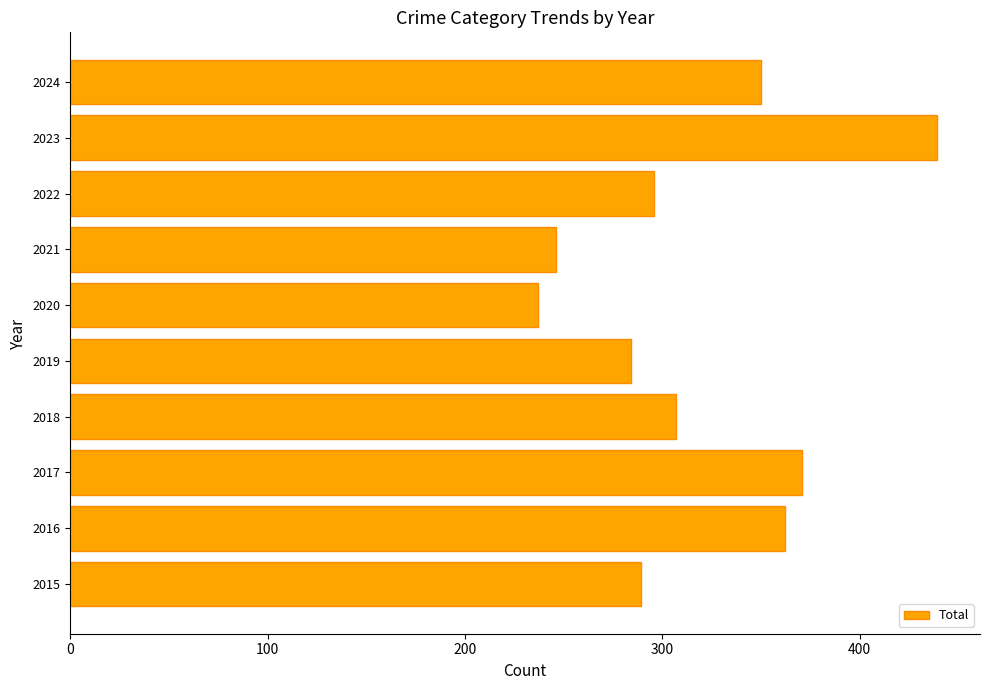

Does the chart contain any negative values?

No